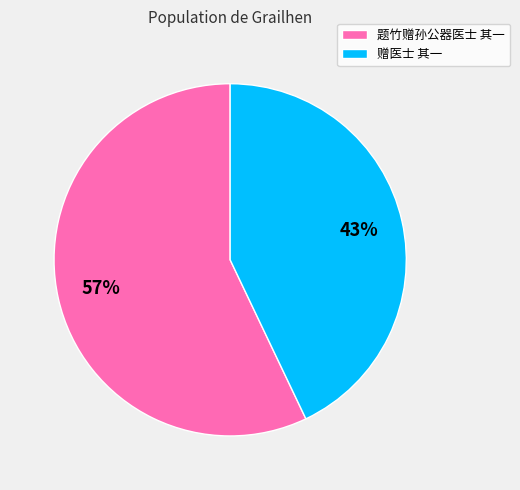

Combined, do 赠医士 其一 and 题竹赠孙公器医士 其一 account for over 50%?

Yes